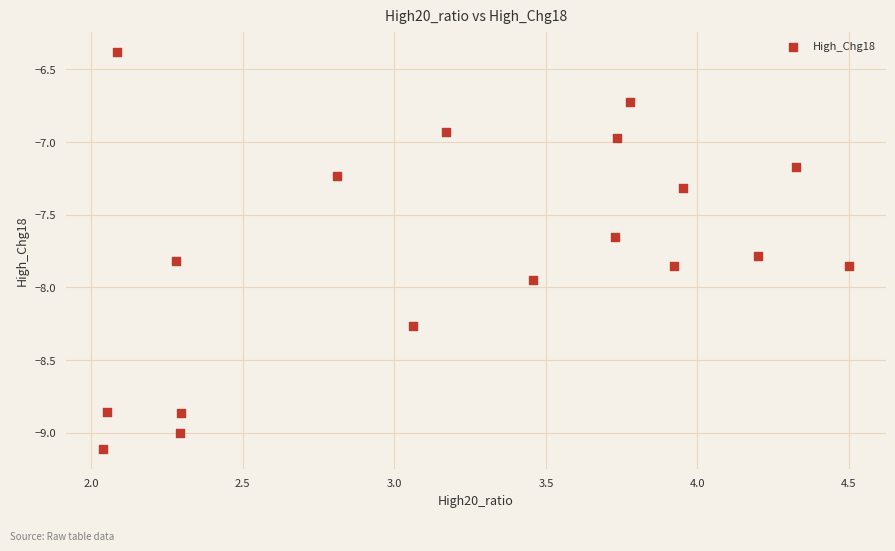

What is the range of Y values (max minus min)?

2.7